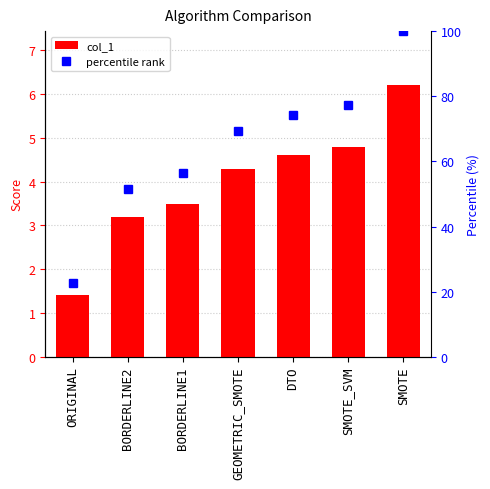

Are the bars grouped side by side (vs. stacked)?

Yes